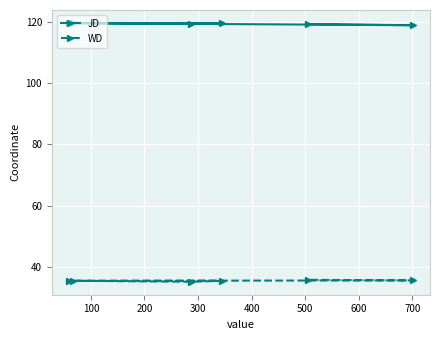

Reading left to right, extract all data points from this chart.

JD: 119.6	119.3	119.5	119.5	118.8	119.2
WD: 35.5	35.1	35.4	35.4	35.6	35.8